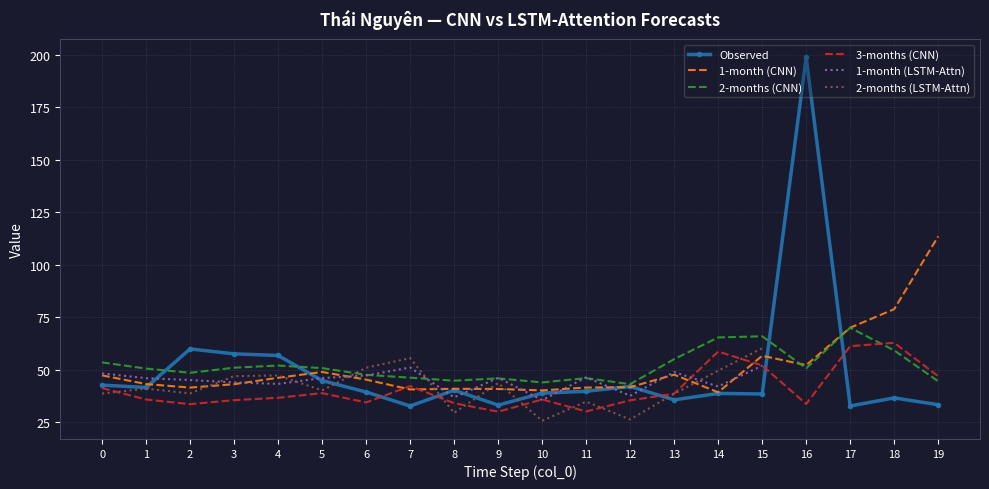

At how many categories does at least one series exceed 71?

3